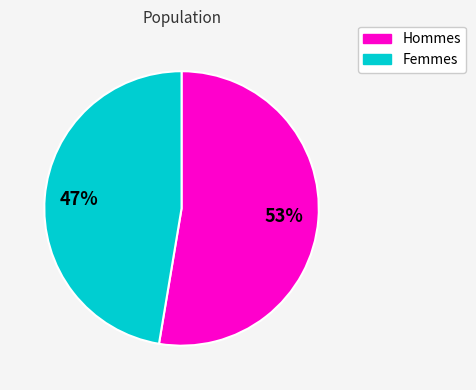

To the nearest percent, what is the average slice percentage?

50%